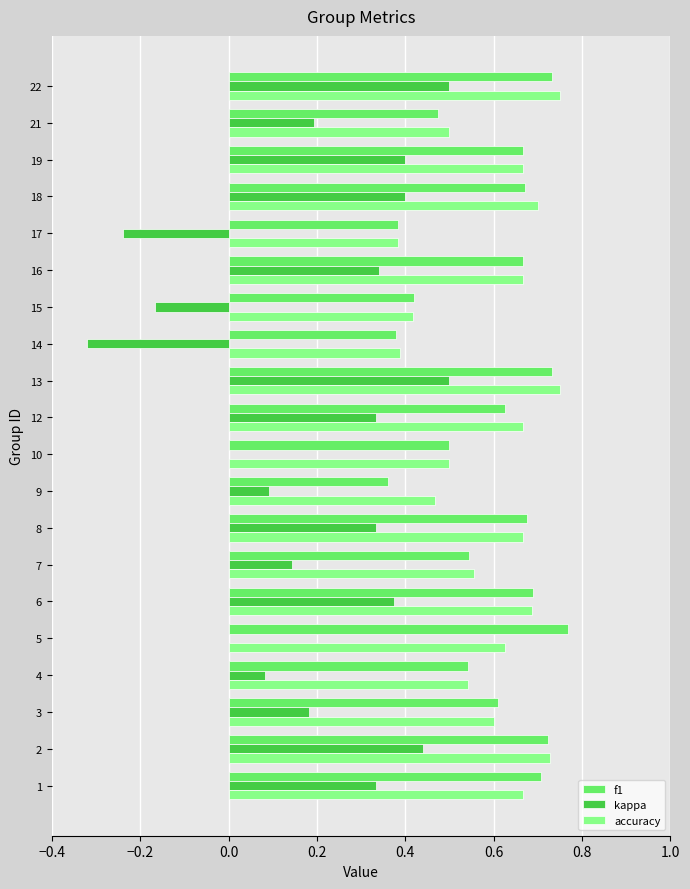

The kappa series shows 0.3 at 3. True or false?

False